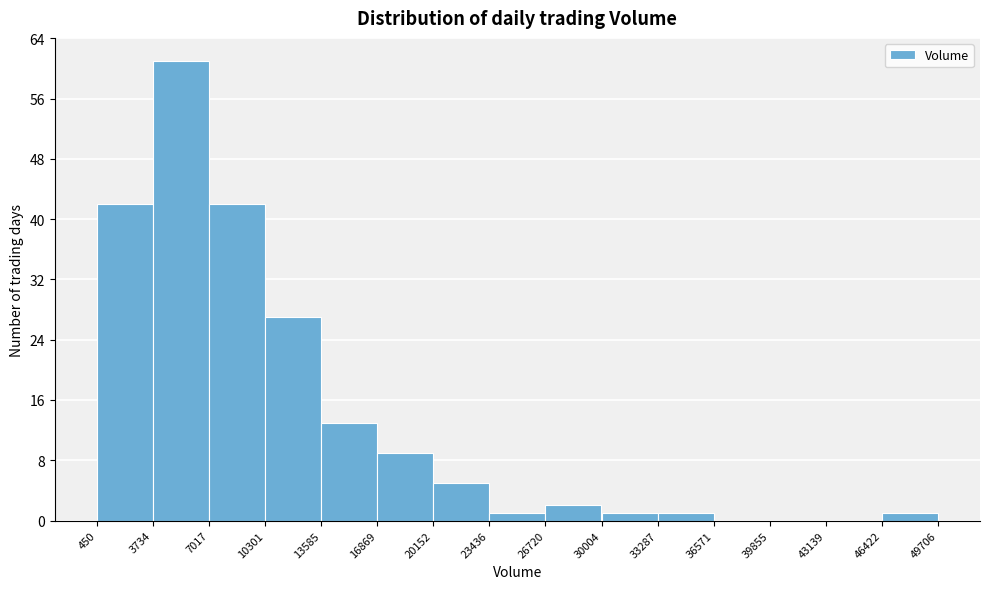

What is the height of the bar covering 7017 to 10301 on the x-axis? The values are not printed on the chart, so give them approximately, as read against the axis.

42